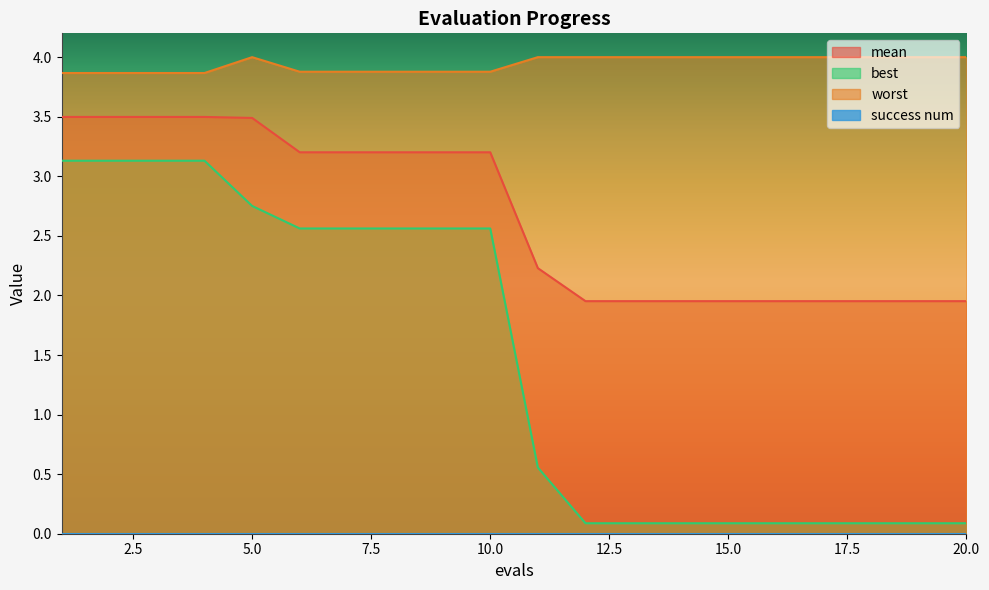

The value of best at 9 is 1.5. True or false?

False